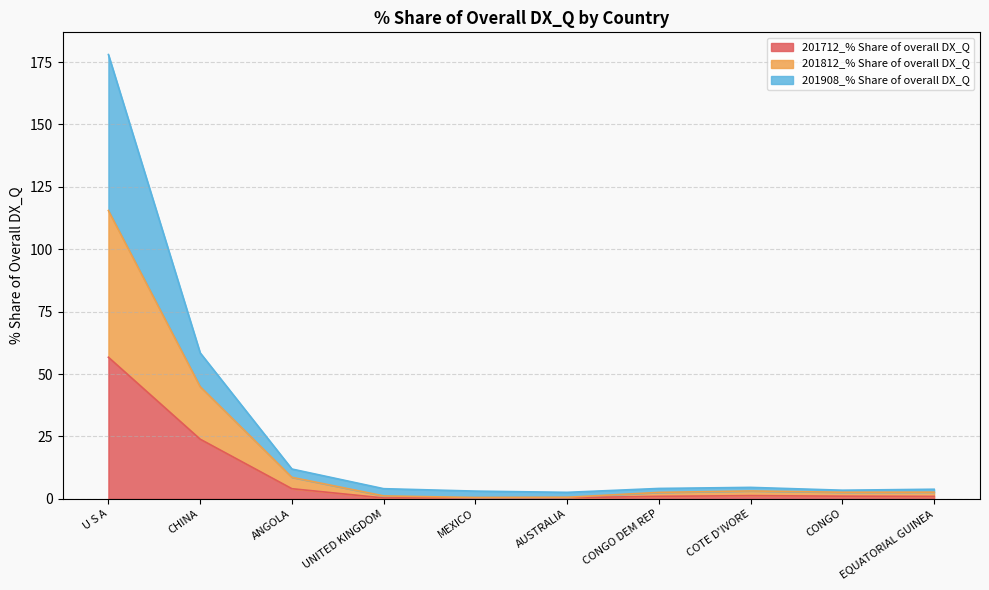

At how many categories does at least one series exceed 130?

1